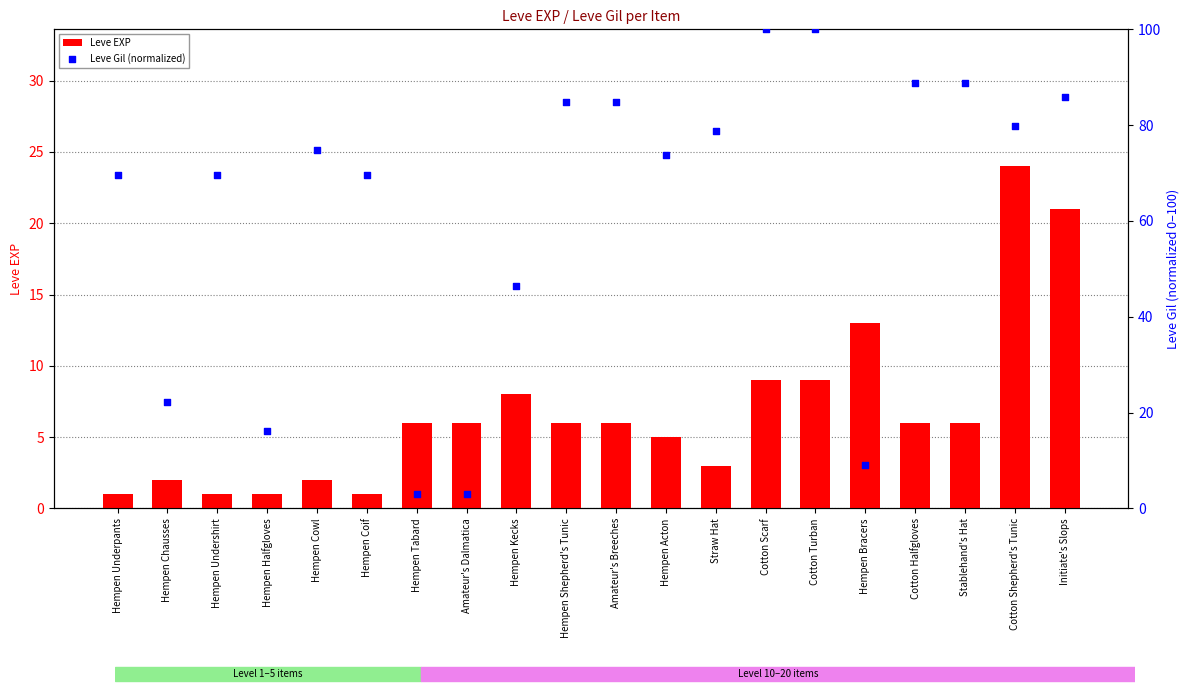

What are all the series names shown in the legend?

Leve EXP, Leve Gil (normalized)